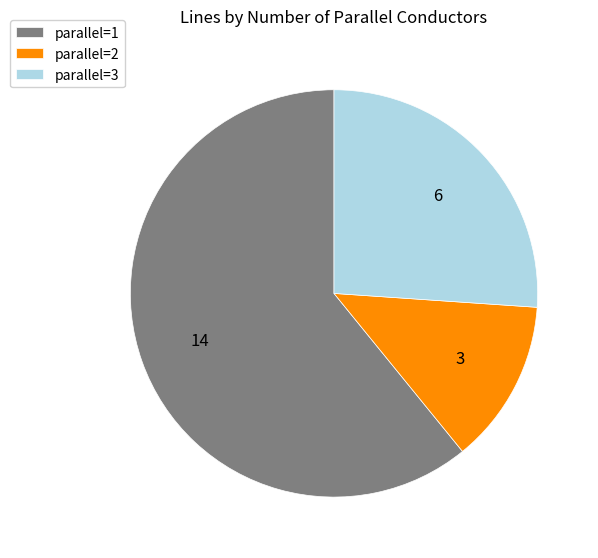

Rank the categories by value from highest to lowest.

parallel=1, parallel=3, parallel=2